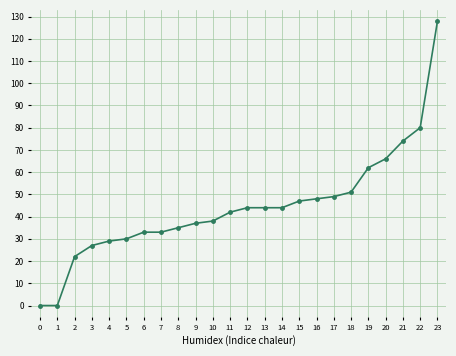

What is the value of the 9th point from the left?

35